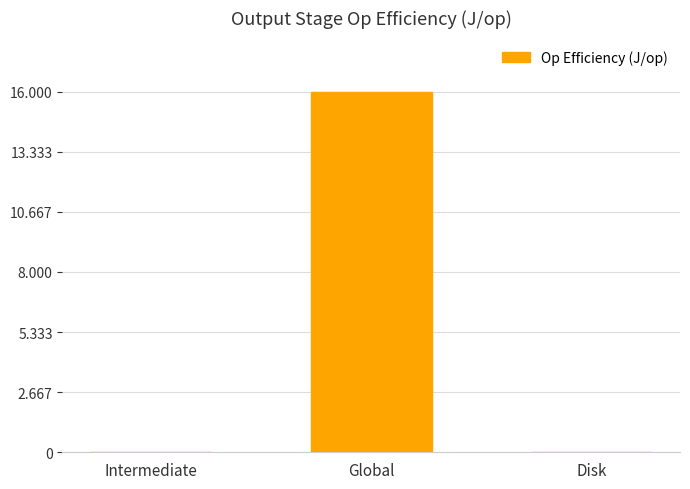

What is the change in value from Global to Disk?

-16.0